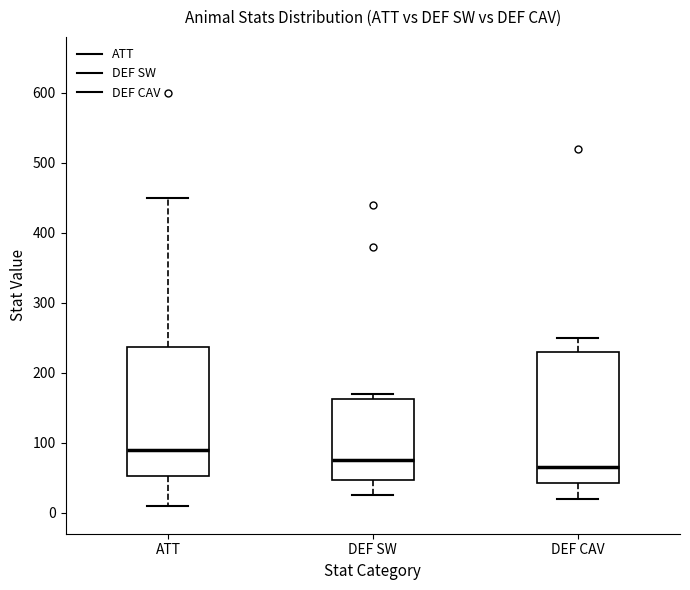

Where is the lower edge of the box for DEF SW on the y-axis? The values are not printed on the chart, so give them approximately, as read against the axis.

50